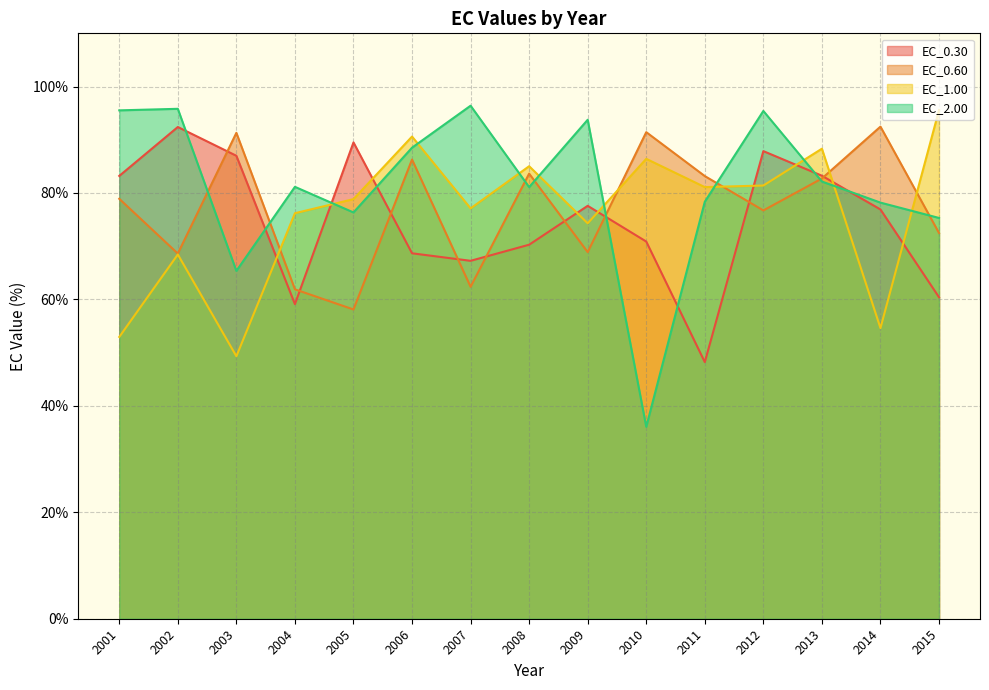

Is it true that EC_1.00 equals 46.1 at 2015?

False